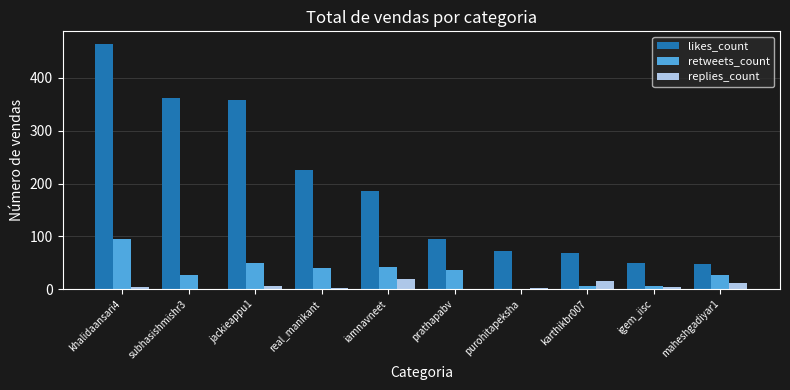

What are all the series names shown in the legend?

likes_count, retweets_count, replies_count